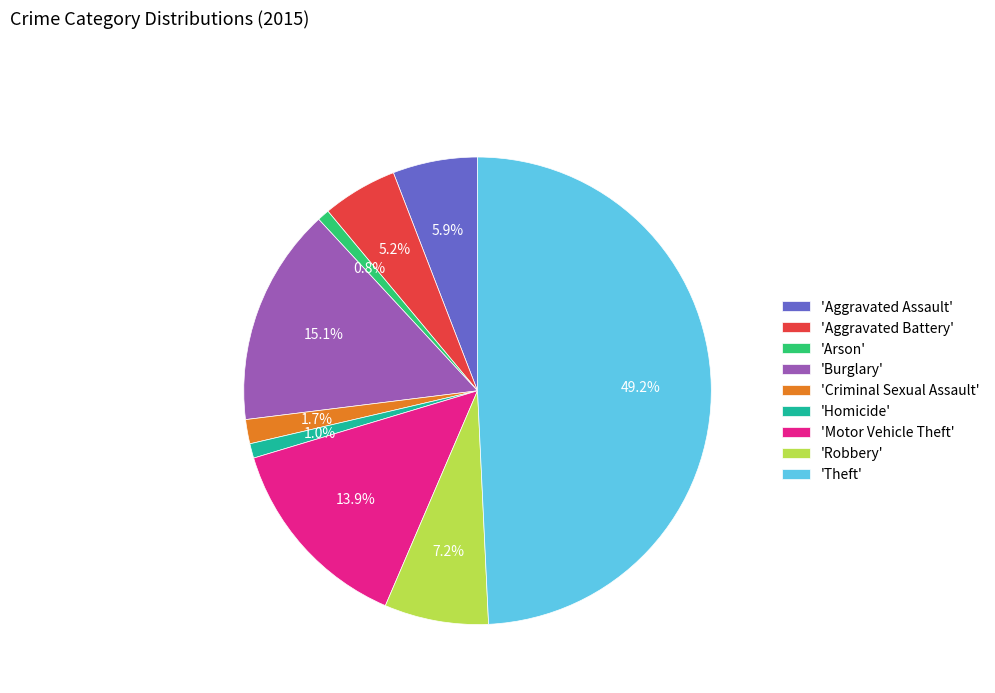

Which slice is the largest?

'Theft'